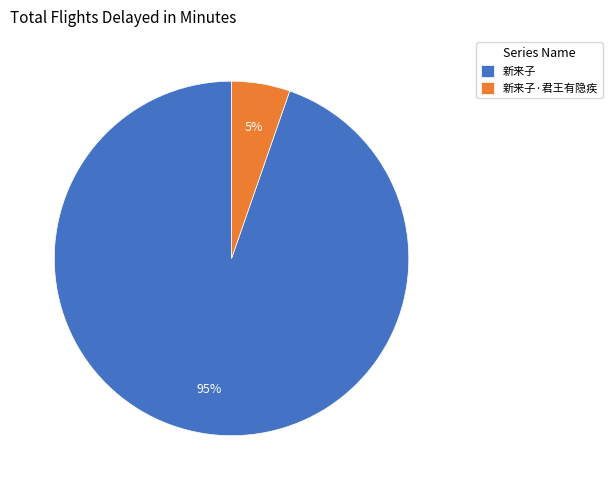

Approximately how many times larger is the value at 新来子·君王有隐疾 compared to 新来子?

0.1